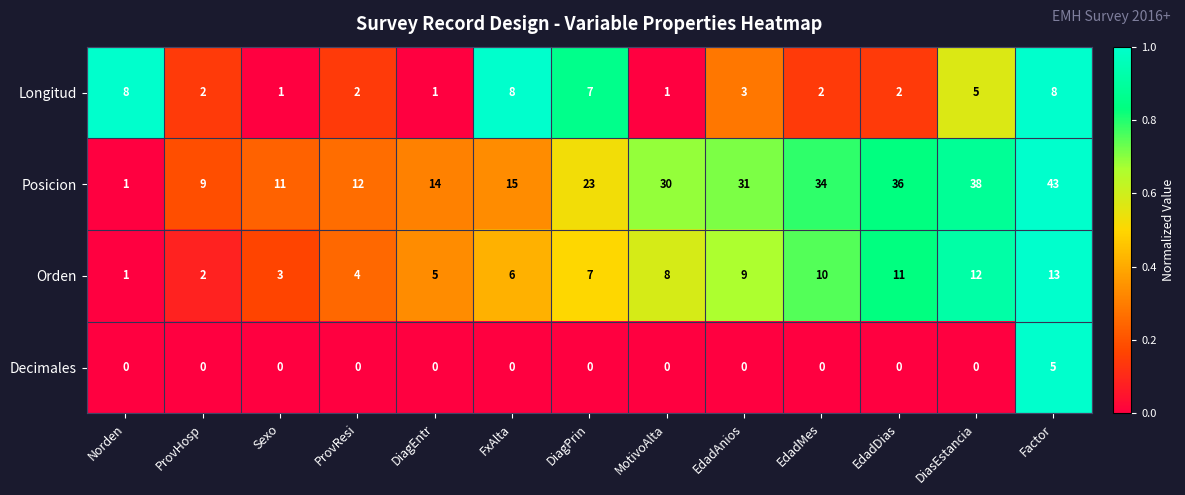

What is the maximum value shown in the chart?

43